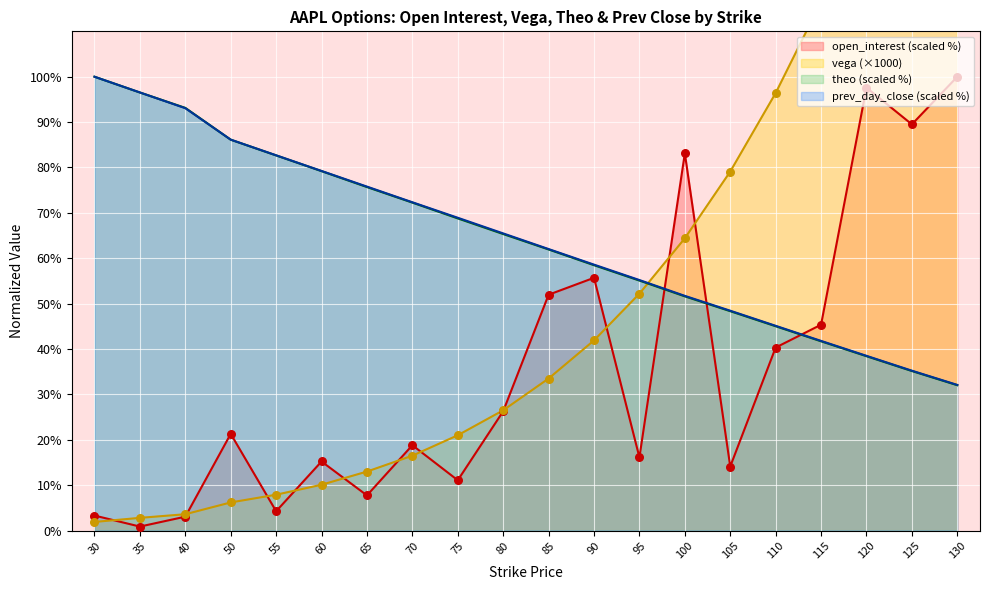

What is the total value across all series at 90?

214.7